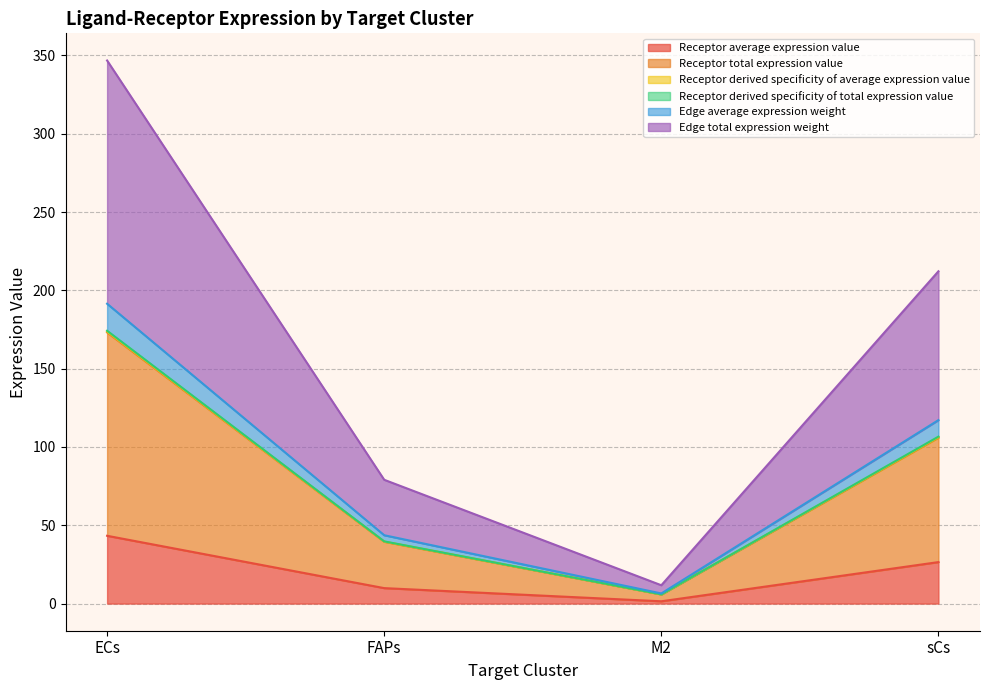

Where is Receptor average expression value nearest to the value 22?

sCs